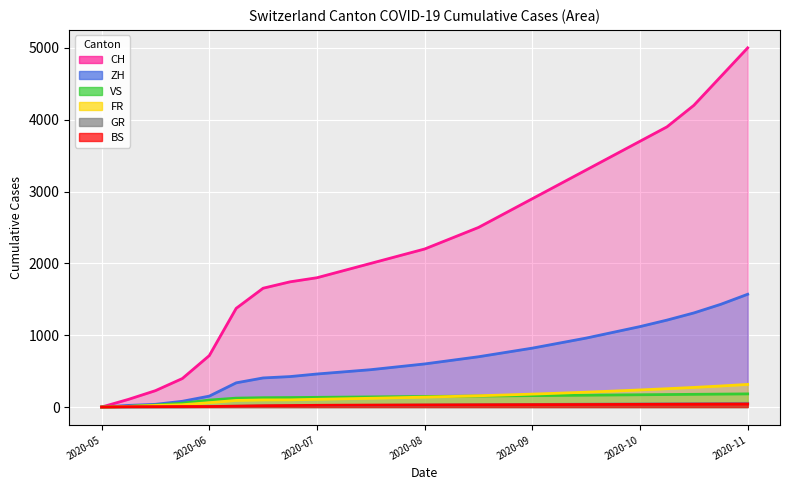

How many data points does each series have?

25